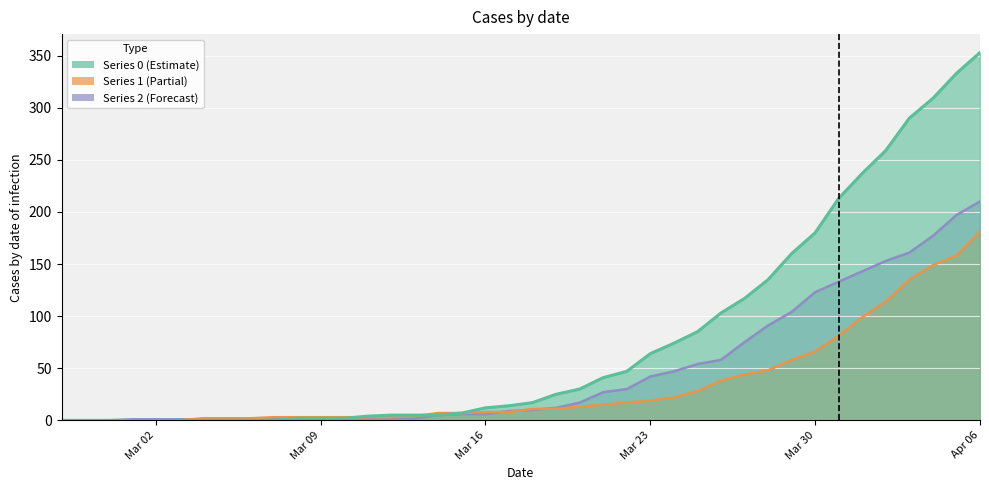

How many series are shown in this chart?

3